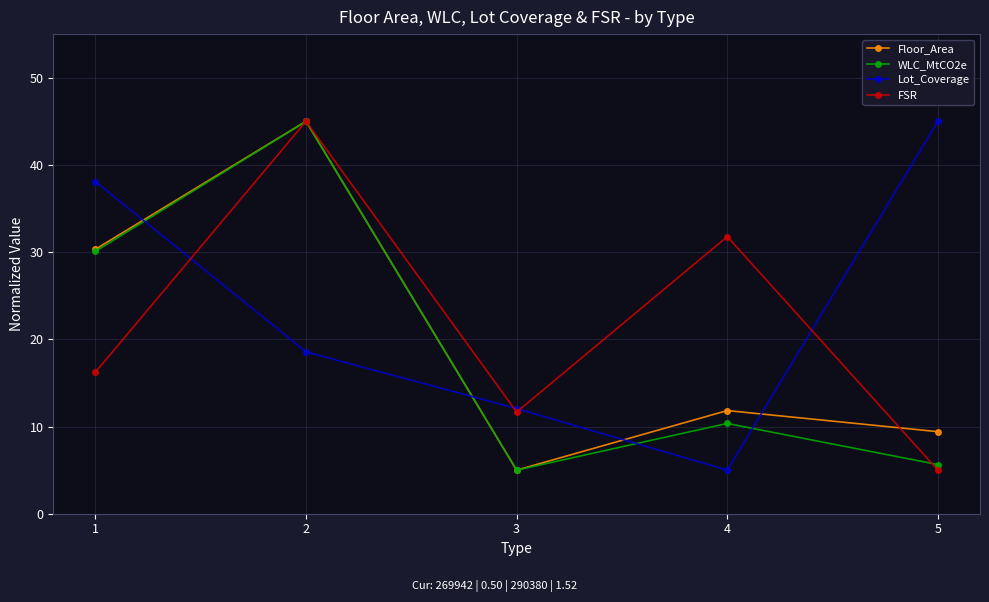

Rank the categories by Floor_Area value from highest to lowest.

2, 1, 4, 5, 3